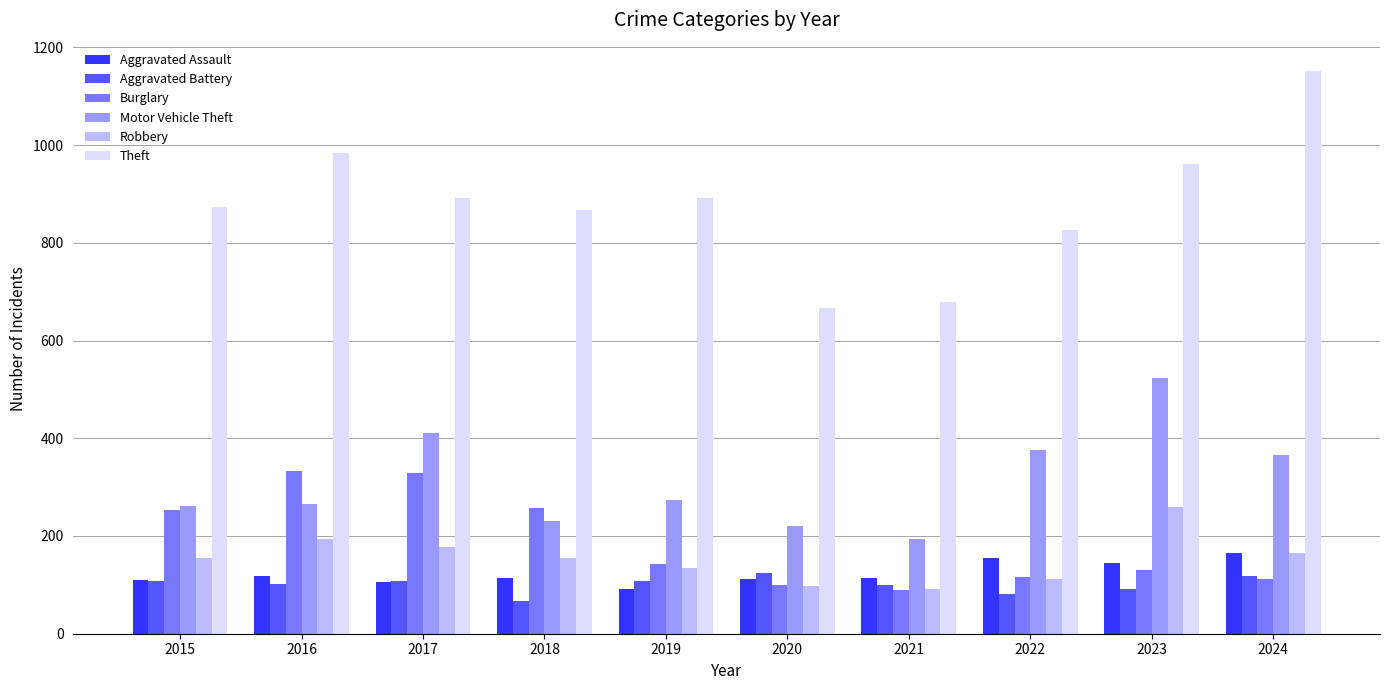

How many bars are there in total?

60